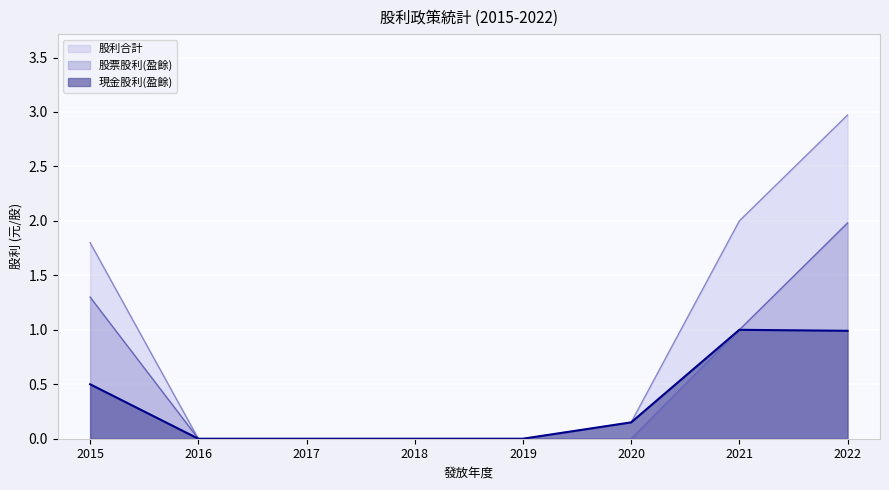

At which category is the sum across all series the highest?

2022